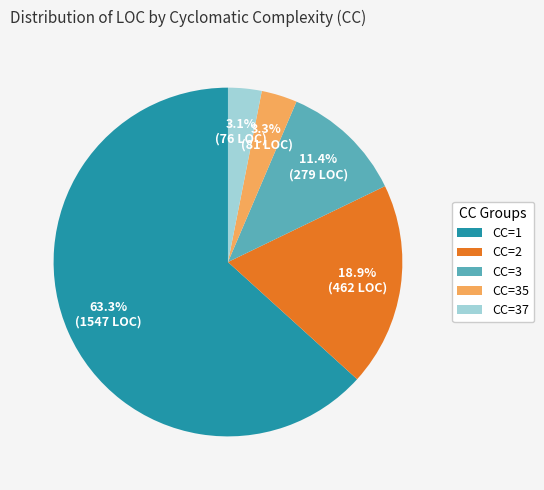

Which slice is the largest?

CC=1